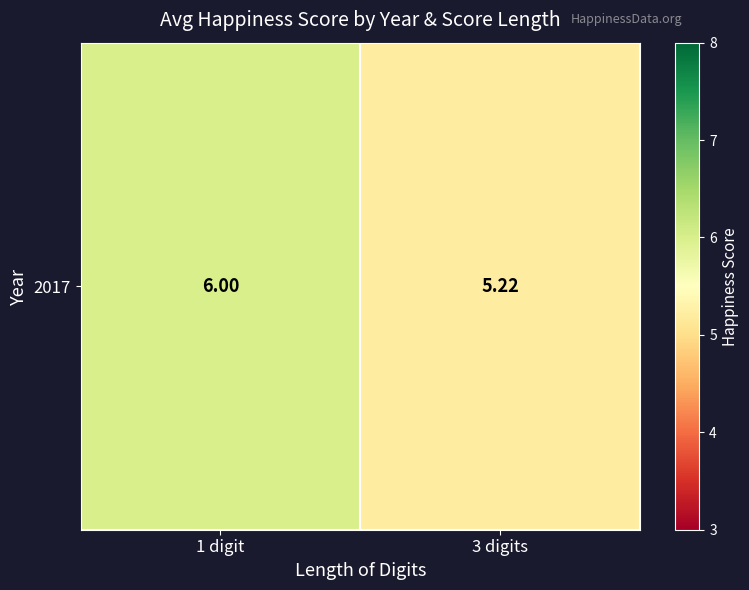

What is the change in value from 1 digit to 3 digits?

-0.8